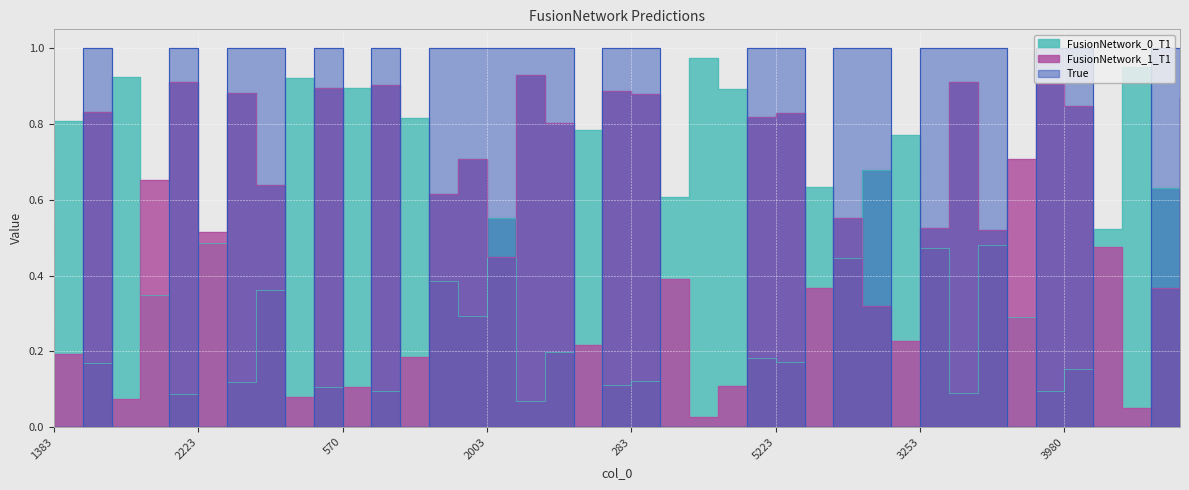

Is it true that FusionNetwork_0_T1 equals 0.2 at 647?

True